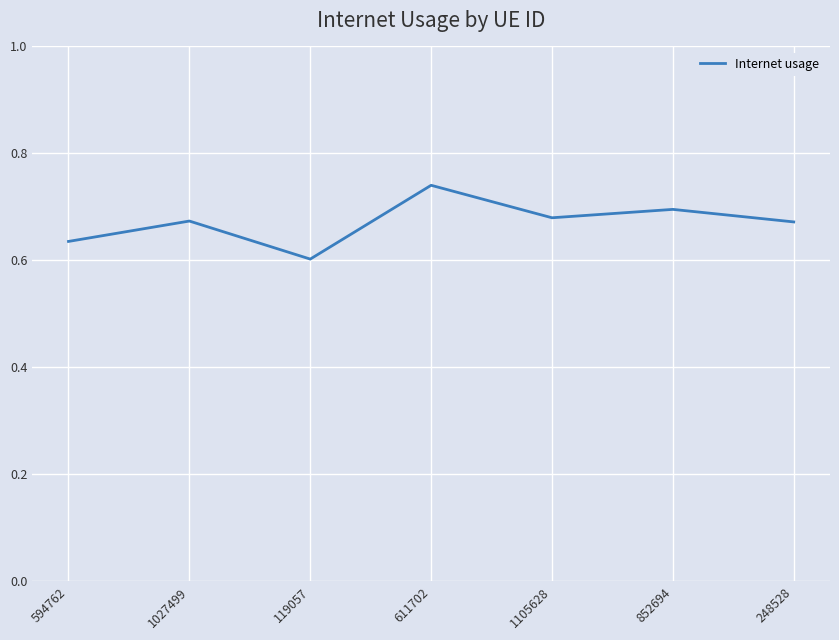

Count the values in the range 0 to 1.

7